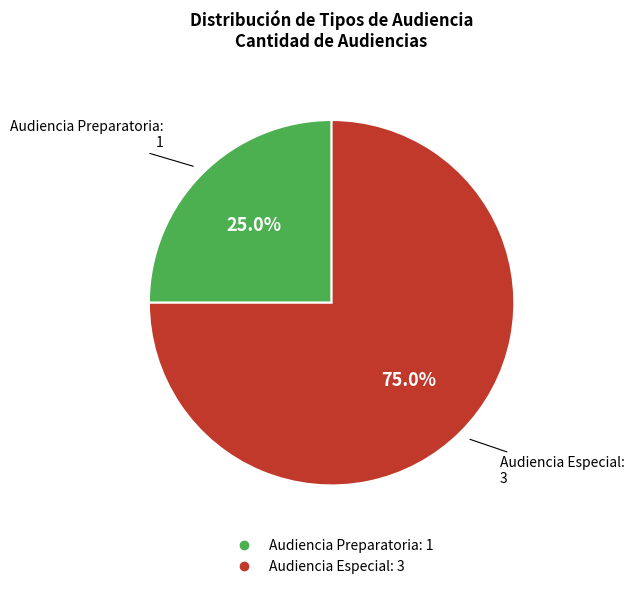

Which category has the biggest portion of the pie?

Audiencia Especial